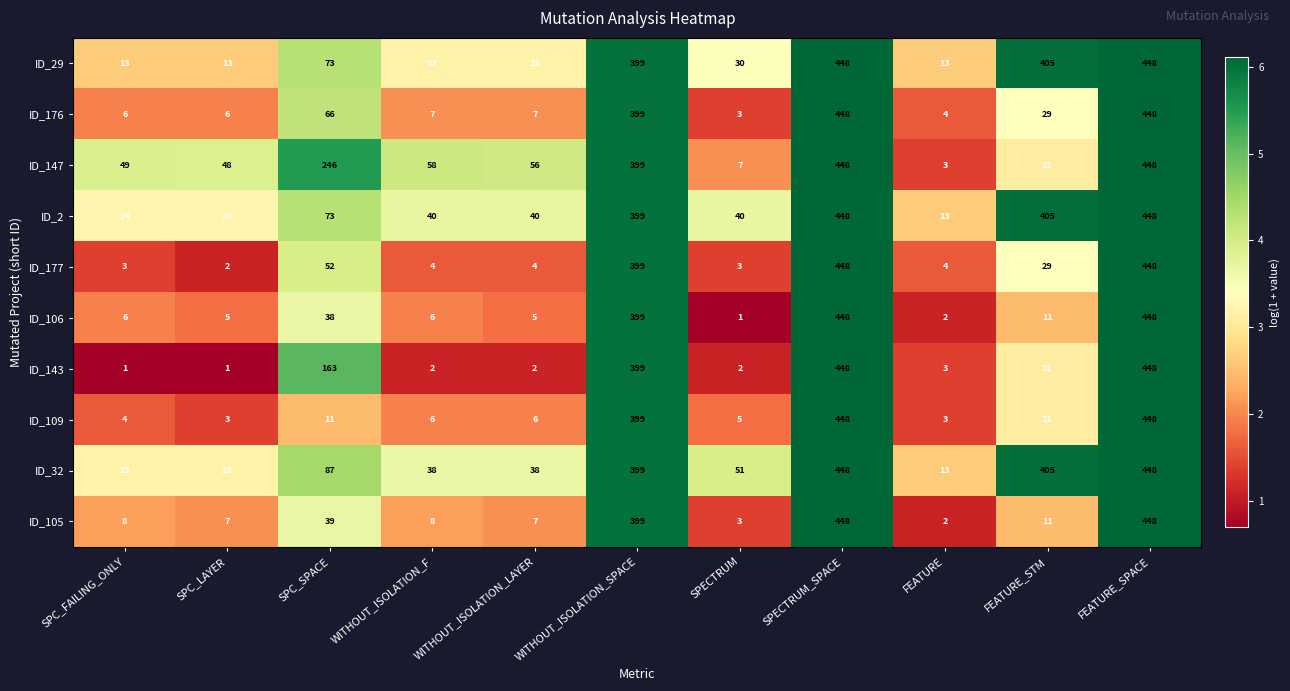

At SPC_LAYER, list the series in order from largest to smallest.

ID_147, ID_2, ID_32, ID_29, ID_105, ID_176, ID_106, ID_109, ID_177, ID_143